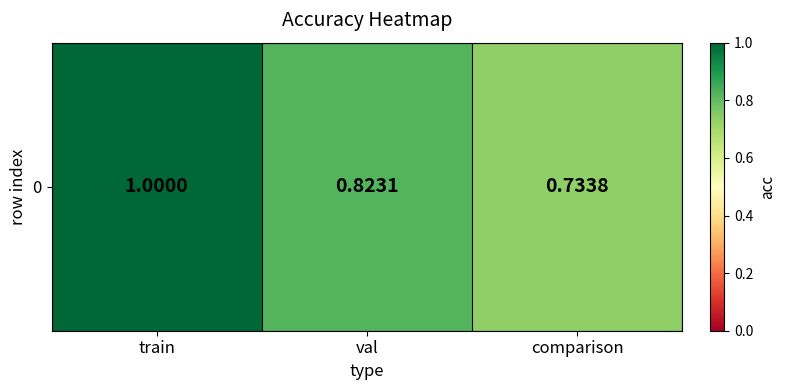

Reading left to right, what are all the values shown in this chart?

1.0	0.8	0.7